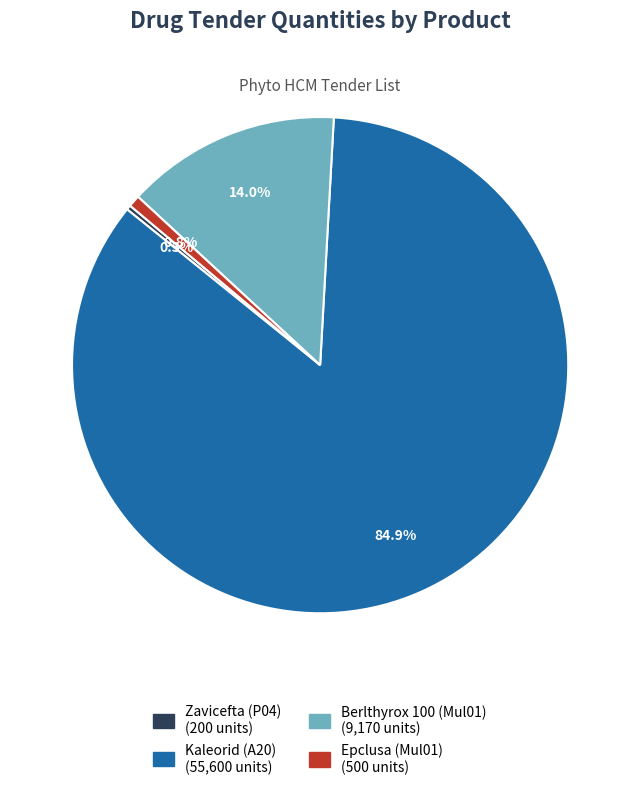

Which slice represents more than half of the pie?

Kaleorid (A20)